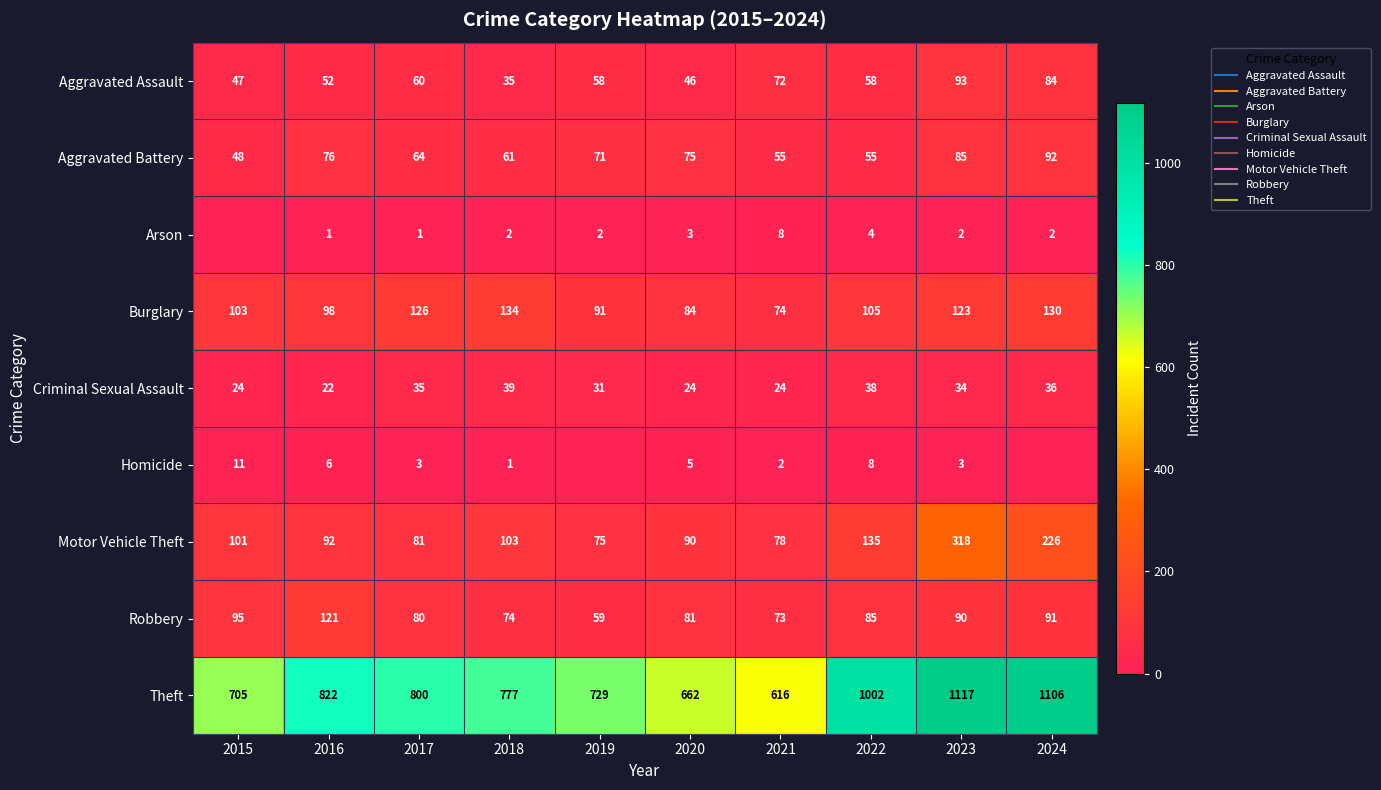

At 2019, list the series in order from largest to smallest.

Theft, Burglary, Motor Vehicle Theft, Aggravated Battery, Robbery, Aggravated Assault, Criminal Sexual Assault, Arson, Homicide